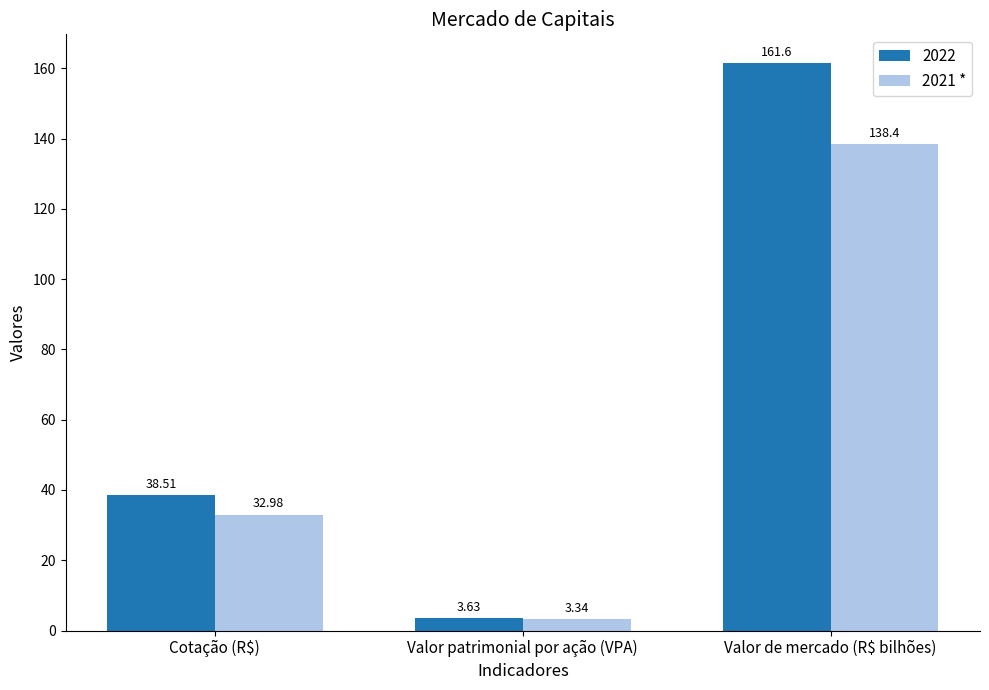

What is the sum of all 2021 * values?

174.7